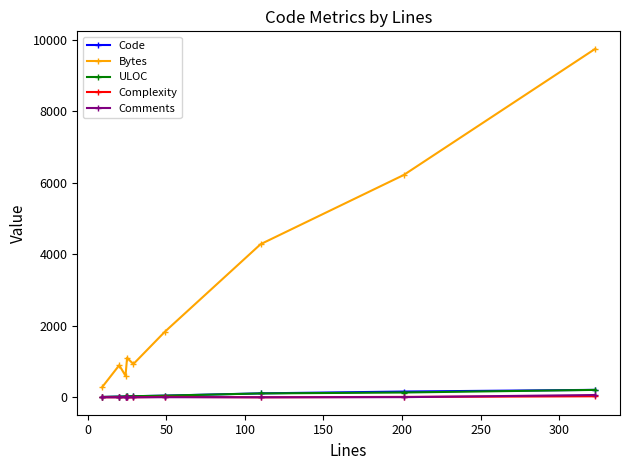

True or false: Bytes and Code intersect in this chart.

False